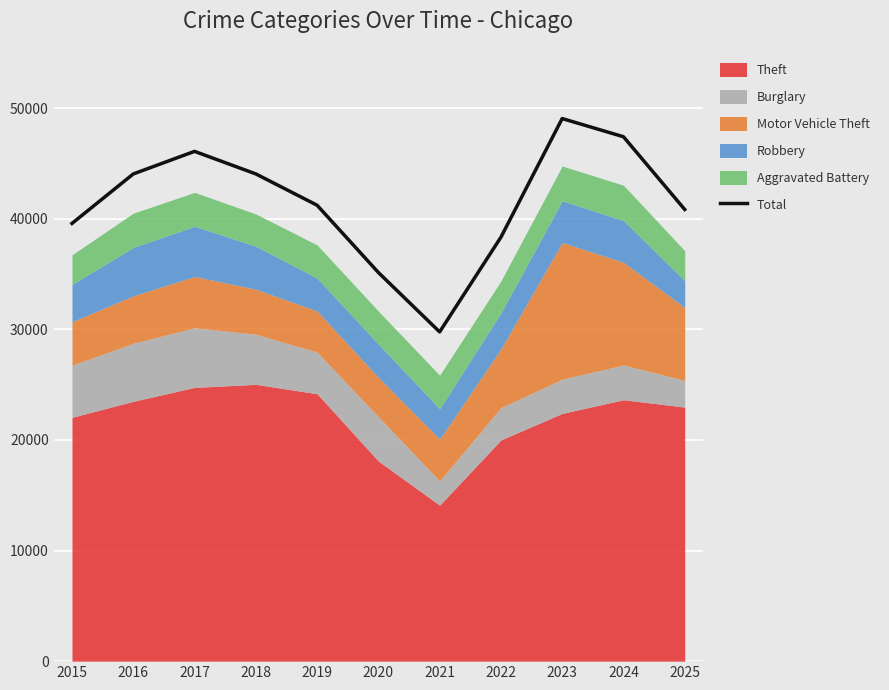

Which category has the highest value across all series?

2023